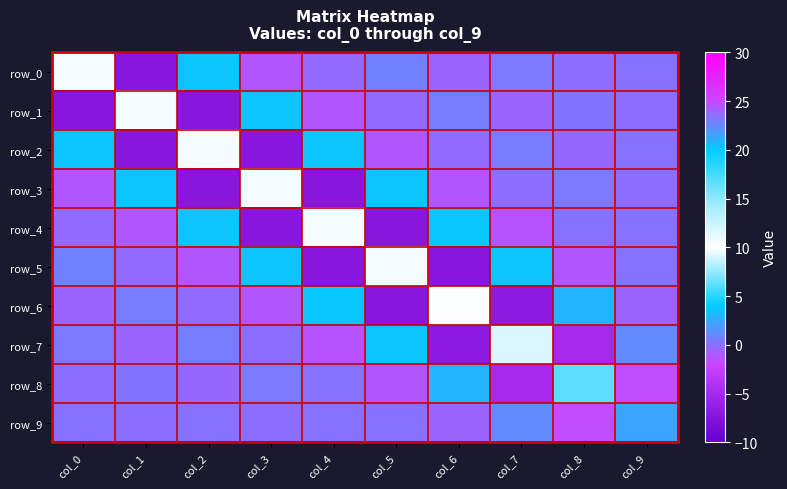

The value of row_1 at col_2 is -3.9. True or false?

False